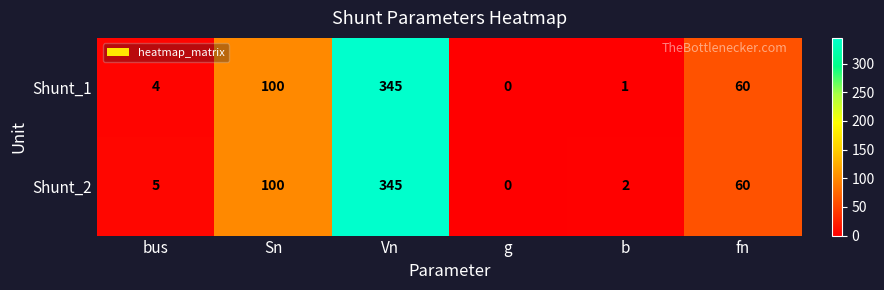

Where does the Shunt_2 series first go above 60?

Sn